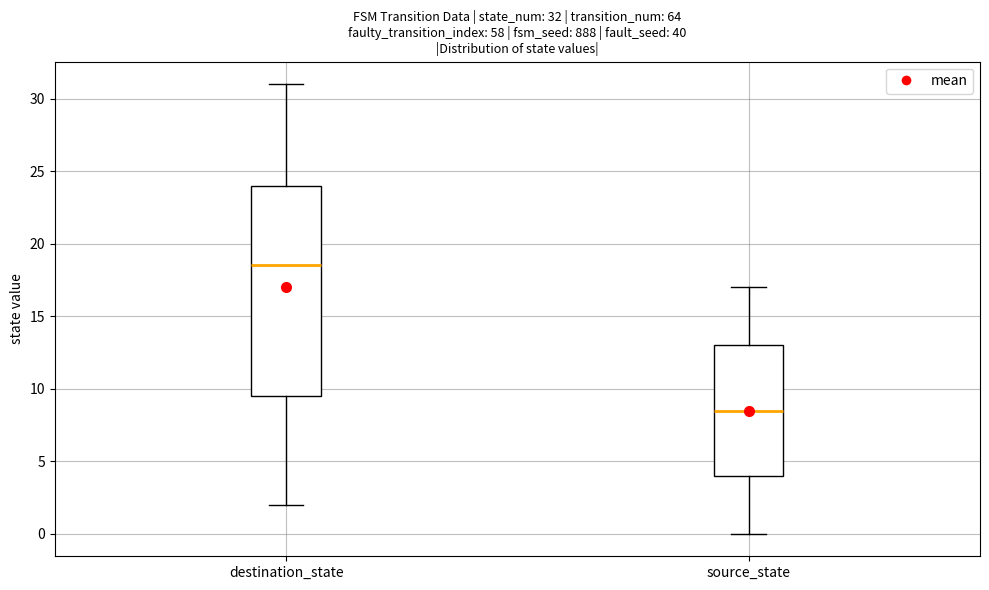

Which box has the highest median line?

destination_state